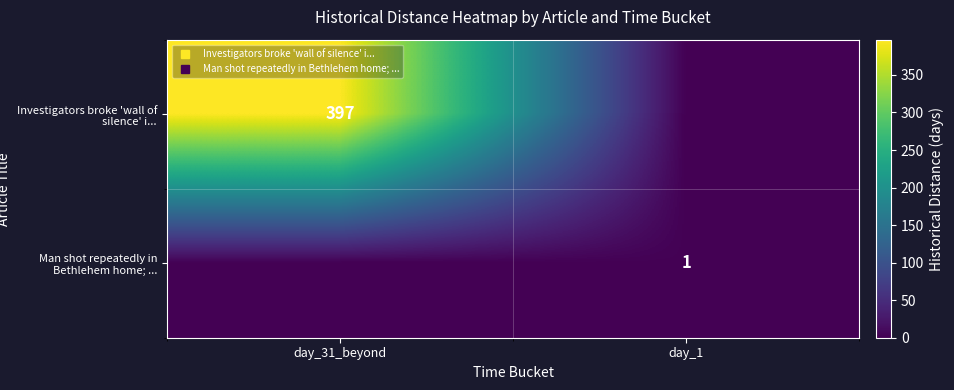

True or false: Man shot repeatedly in Bethlehem home; ... has a value of 1 at day_1.

False